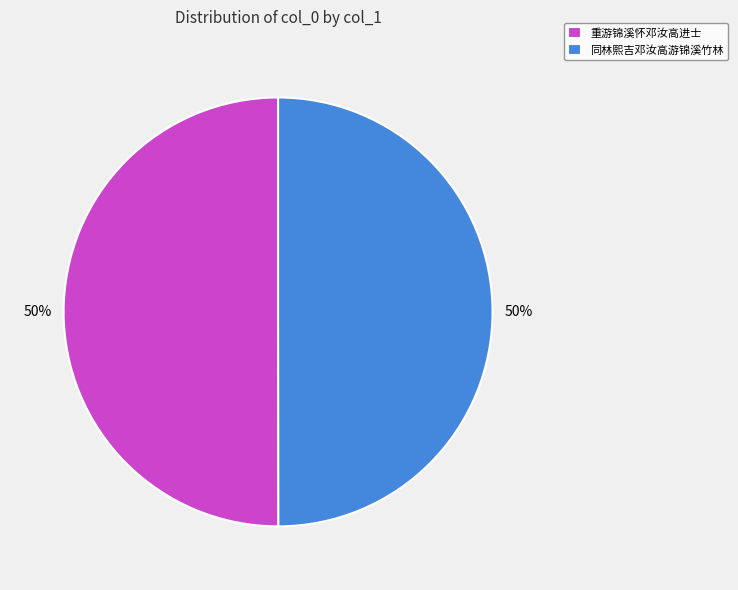

What is the ratio of the value at 重游锦溪怀邓汝高进士 to the value at 同林熙吉邓汝高游锦溪竹林?

1.0